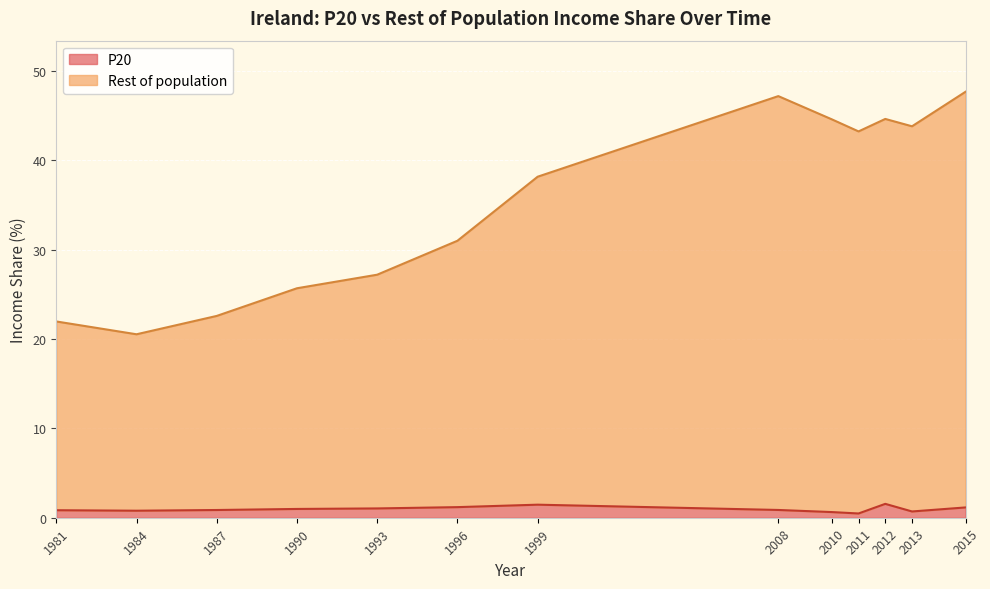

What is the approximate value of P20 at 2010?

0.6